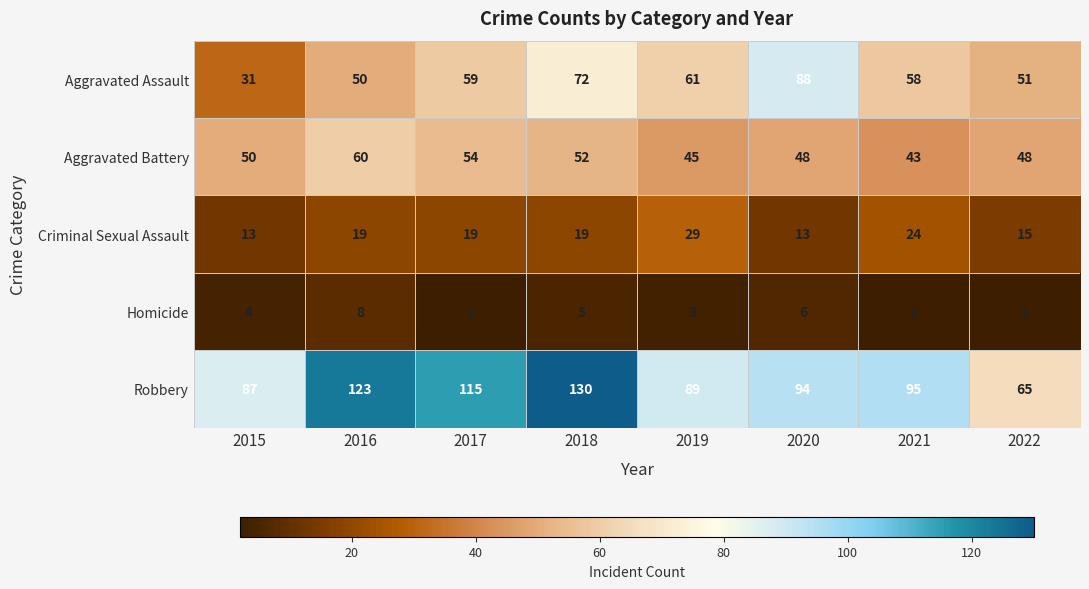

What is the average value of the Robbery series?

100